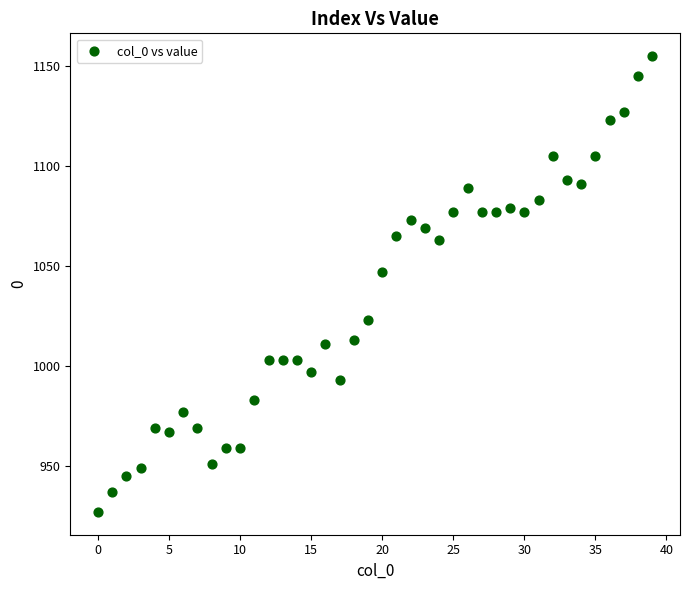

What Y value in the scatter plot is closest to 1041?

1047